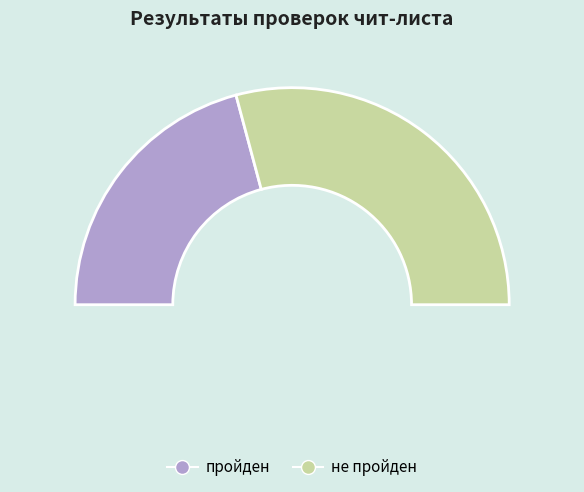

To the nearest percent, what portion does не пройден represent?

58%